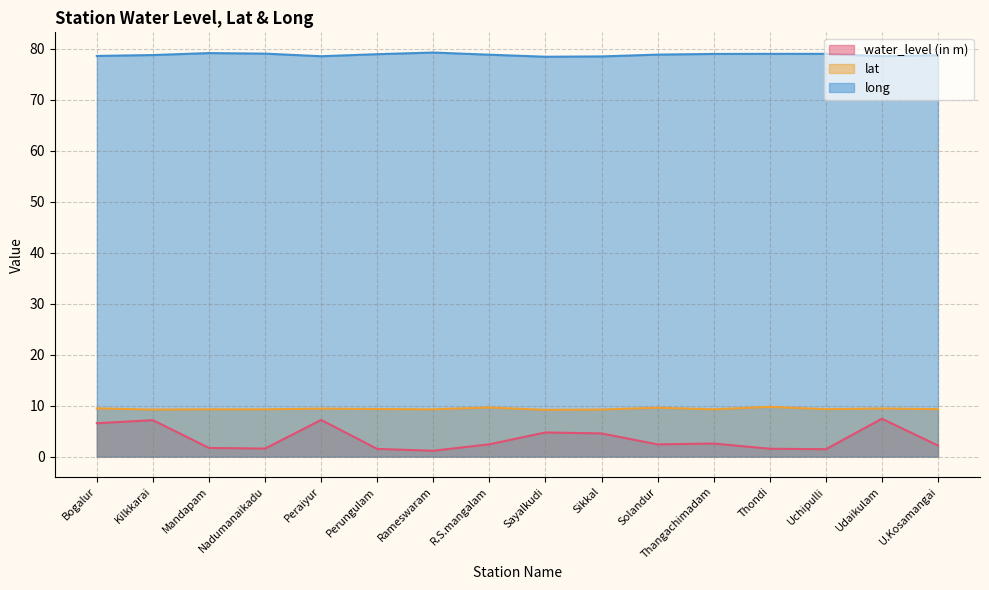

What is the label of the 10th point from the left?

Sikkal